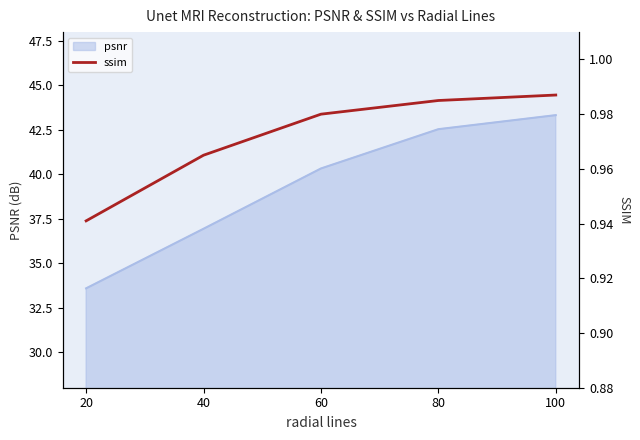

Rank the categories by value from lowest to highest.

20, 40, 60, 80, 100